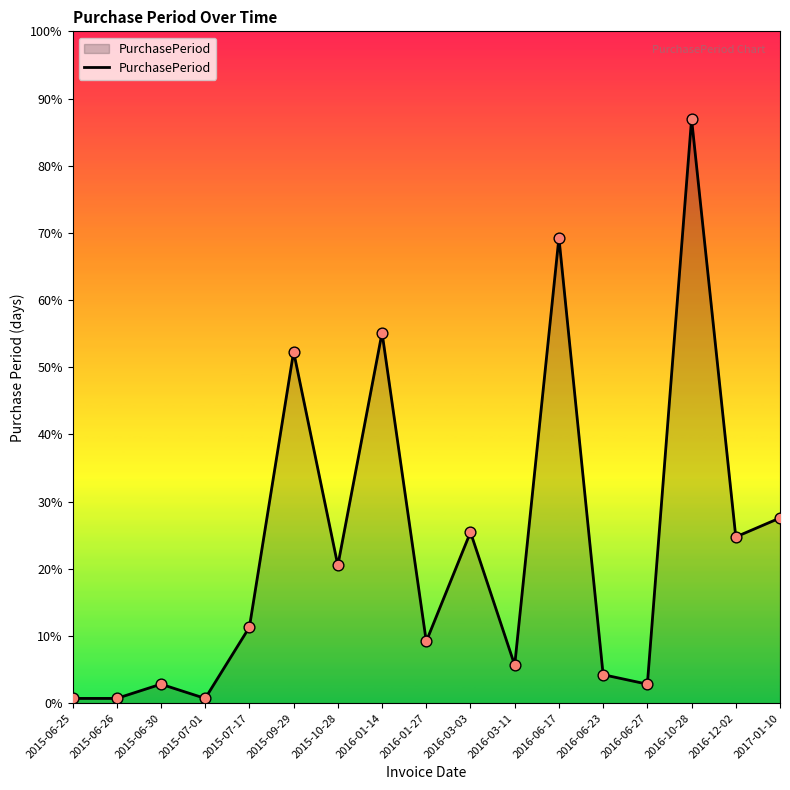

Which has a higher value, 2015-07-01 or 2015-07-17?

2015-07-17